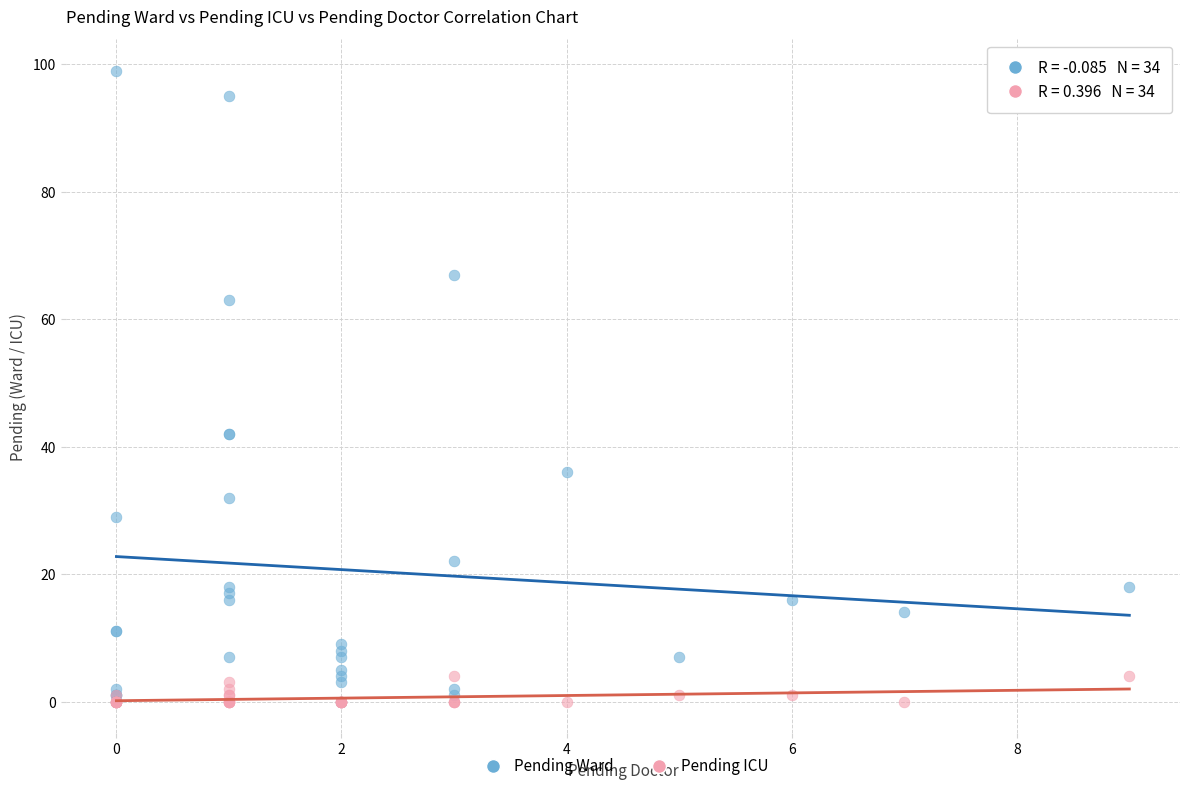

What are all the series names shown in the legend?

Pending Ward, Pending ICU